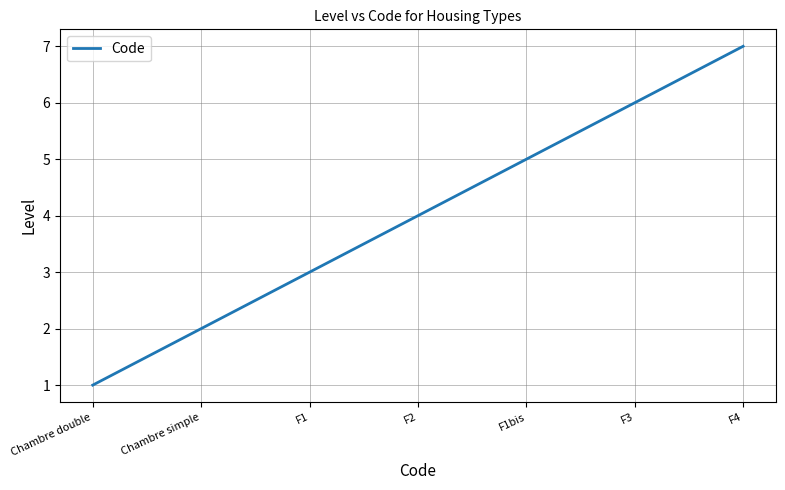

What is the difference between the second highest and second lowest values?

4